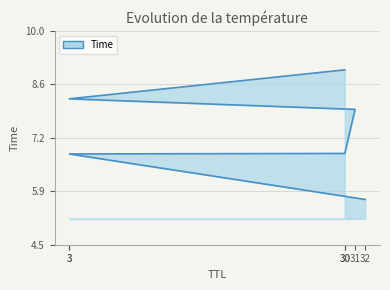

How many lines are shown in the chart?

1